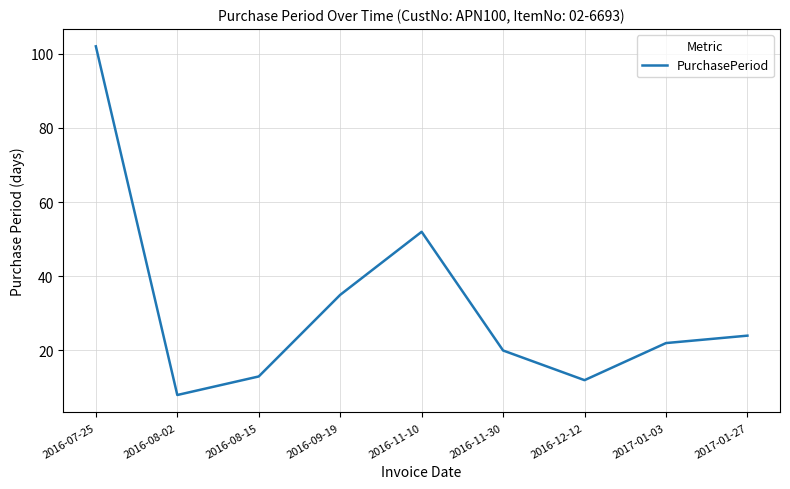

What is the sum of the values at 2016-08-15 and 2017-01-03?

35